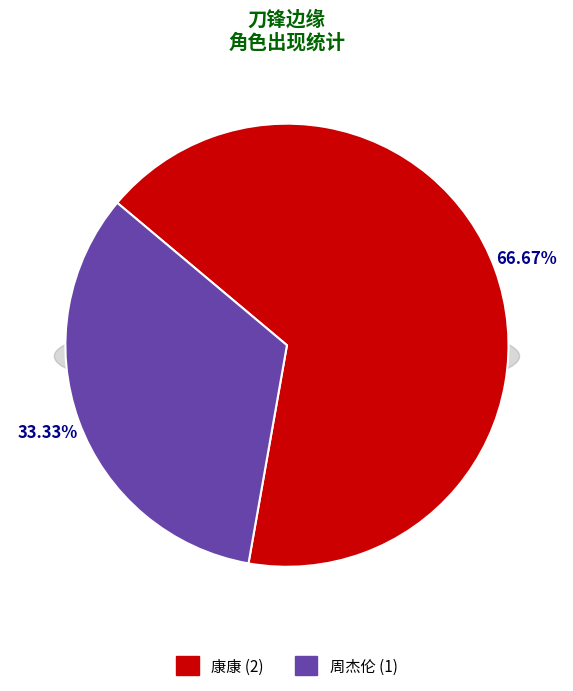

Is there a majority slice in this chart?

Yes